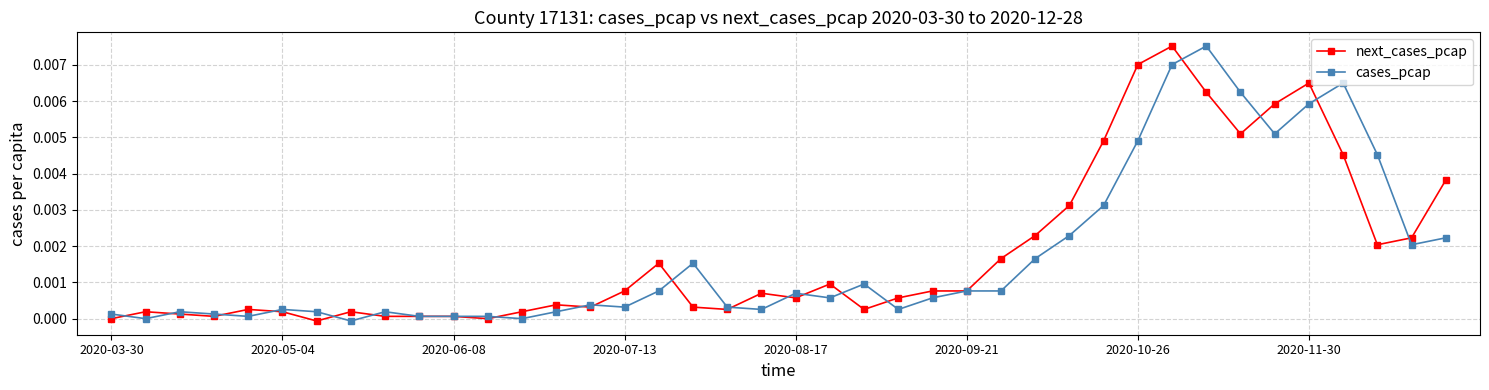

True or false: cases_pcap has more than 0 interior local peaks.

True